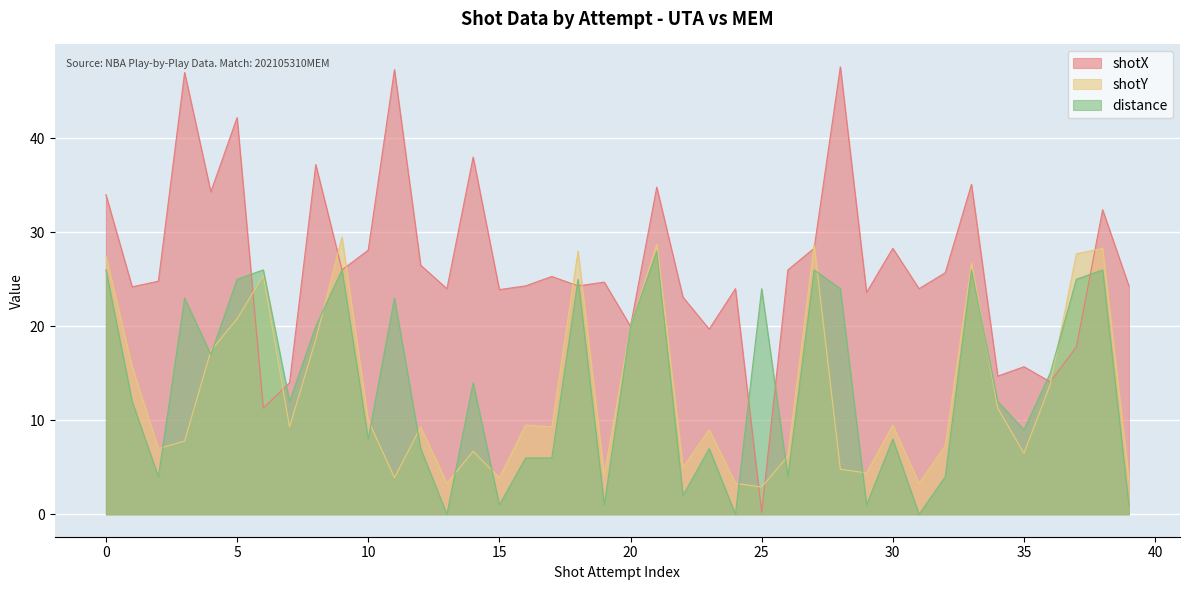

What are all the series names shown in the legend?

shotX, shotY, distance